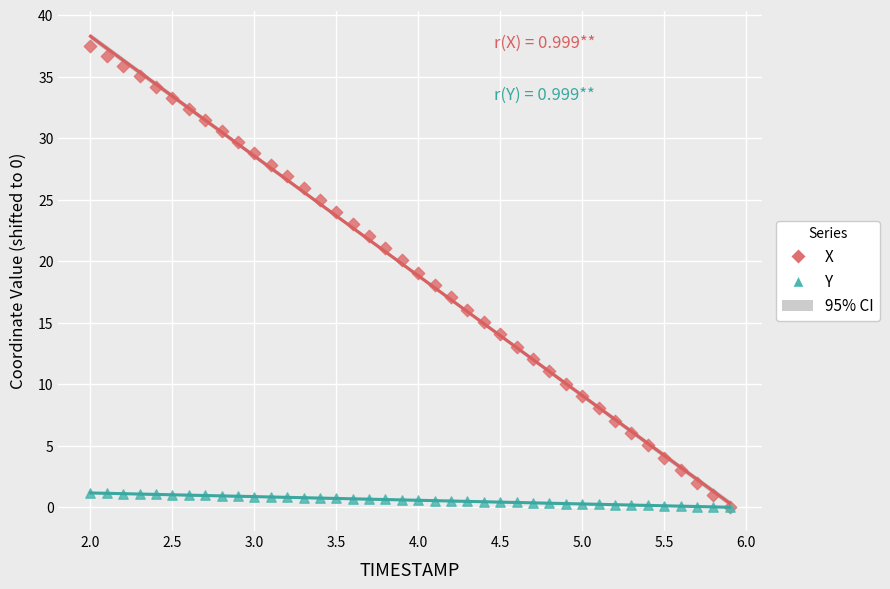

Which series has the largest Y range (max minus min)?

X